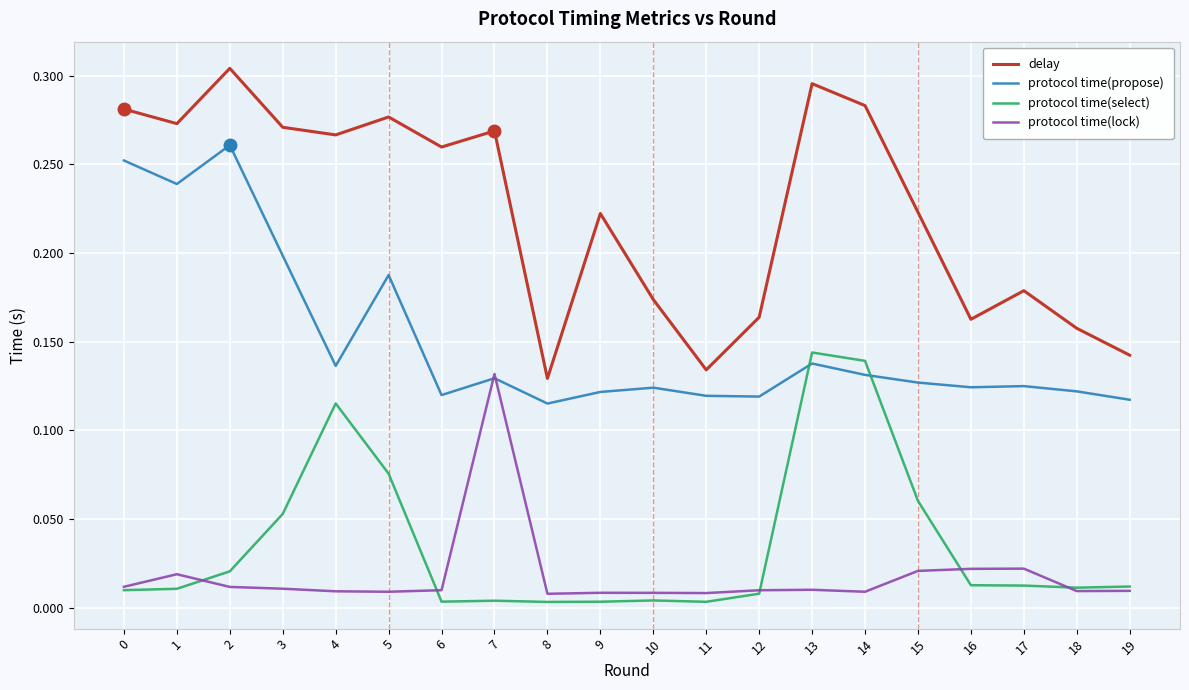

Is it true that protocol time(propose) equals 0.2 at 18?

False